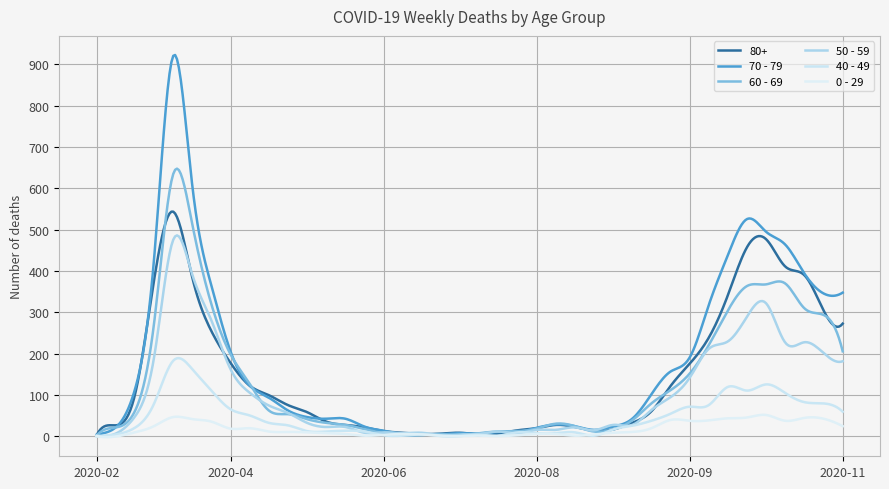

What is the minimum value for 70 - 79?

4.0